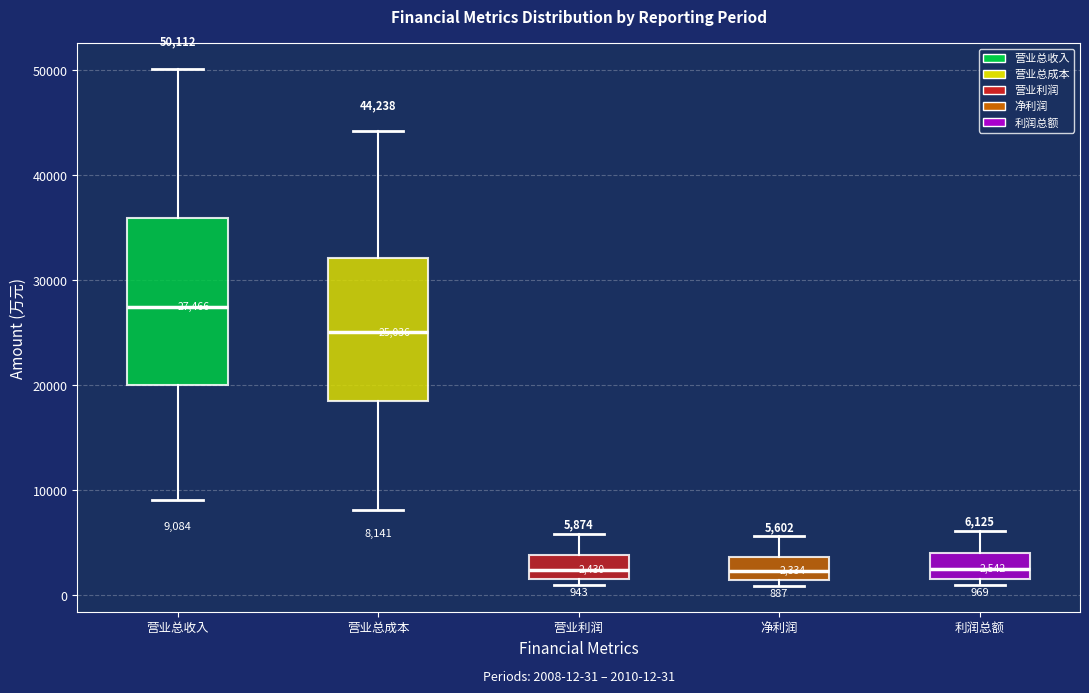

Which box has the highest median line?

营业总收入